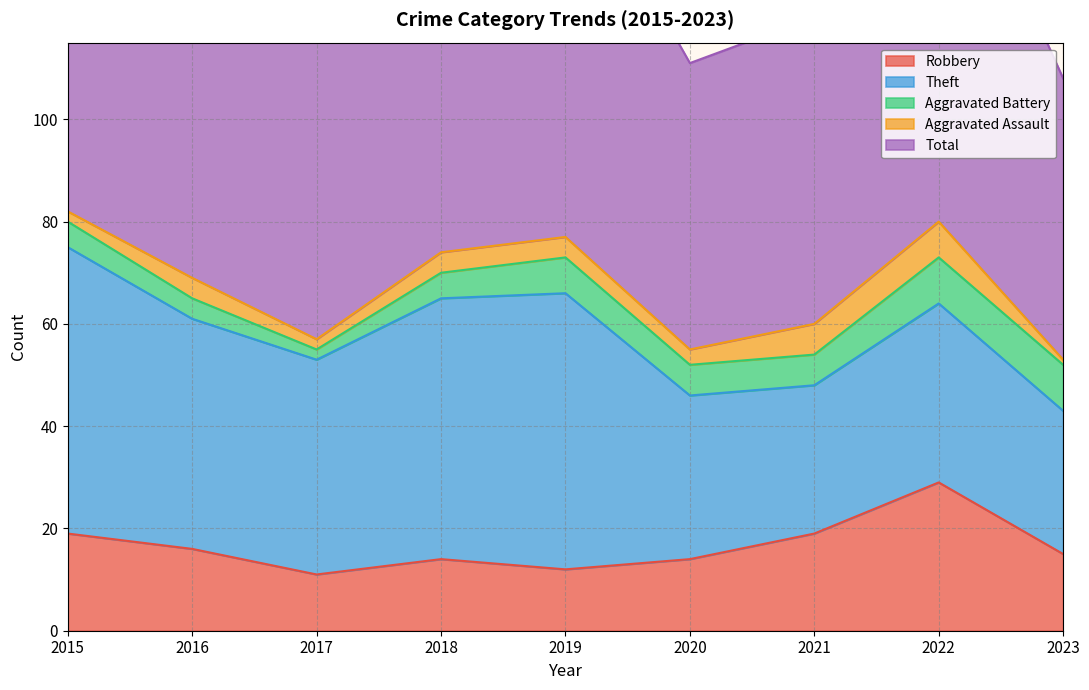

What is the value of the Robbery point at the 3rd from the left?

11